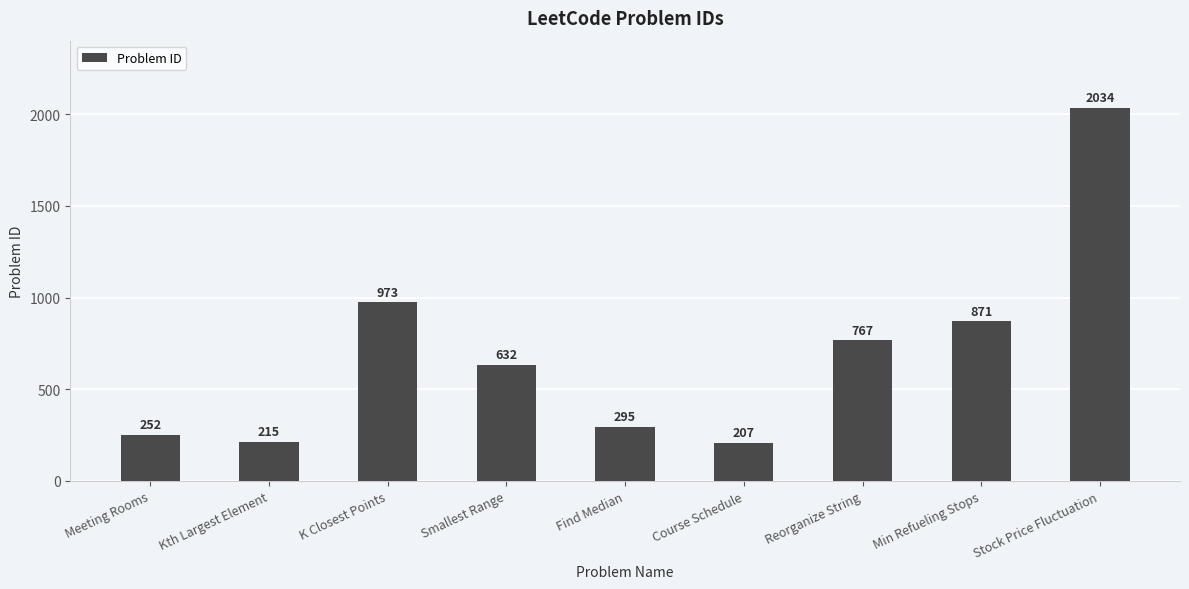

What is the value of the 3rd bar from the left?

973